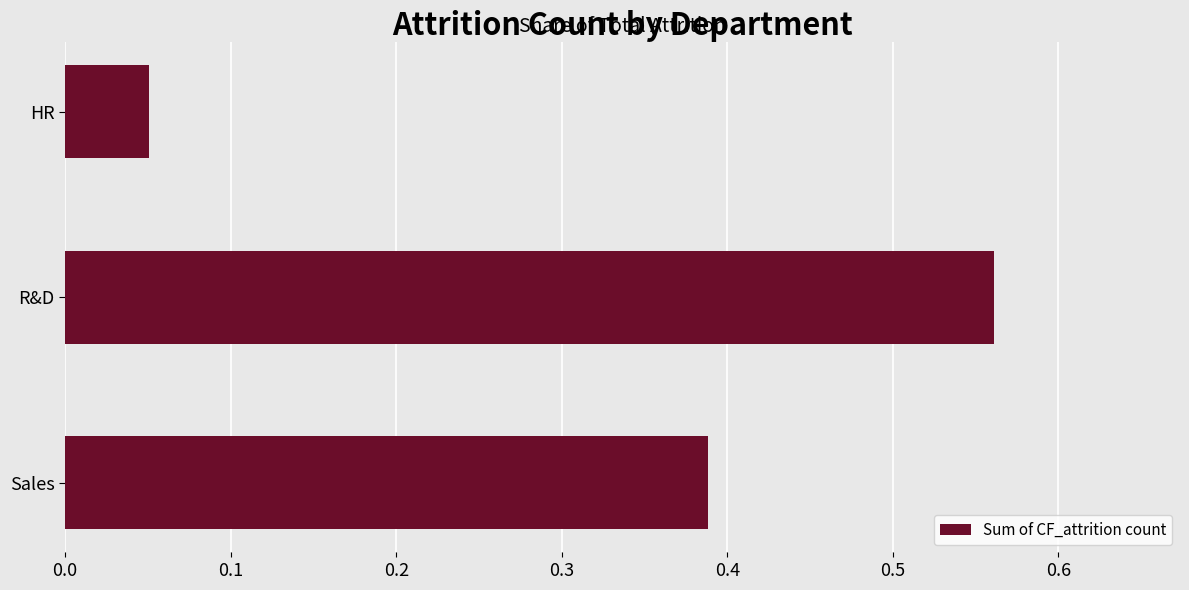

Which category has the highest value across all series?

R&D